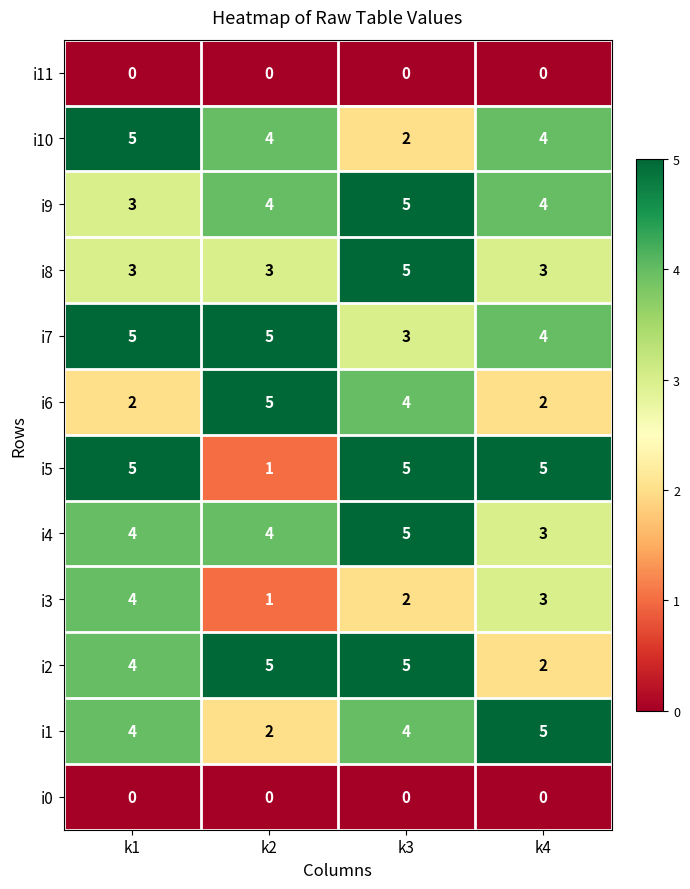

Is it true that i2 equals 2 at k4?

True